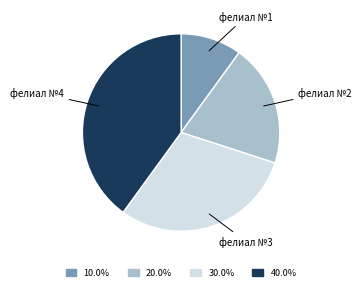

Is there a majority slice in this chart?

No